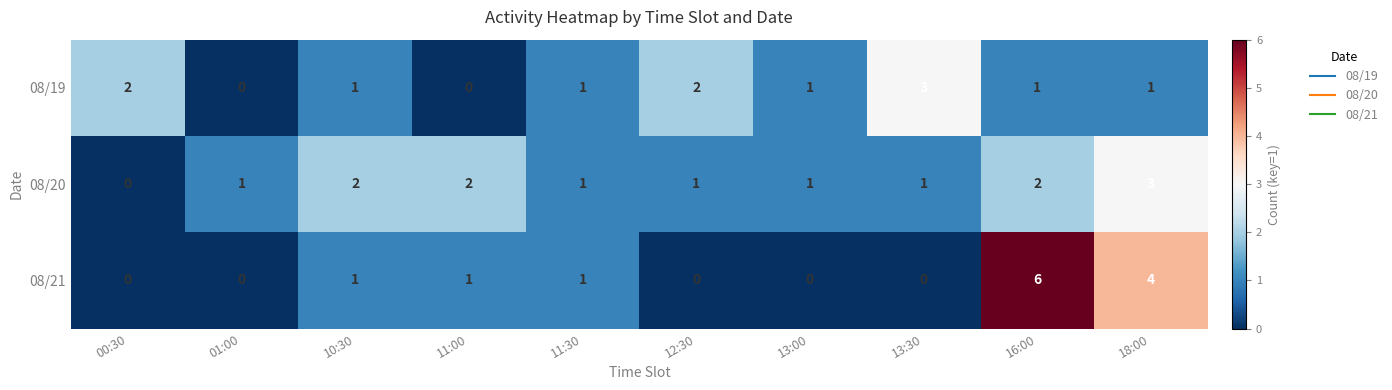

Which series has the largest total across all categories?

08/20